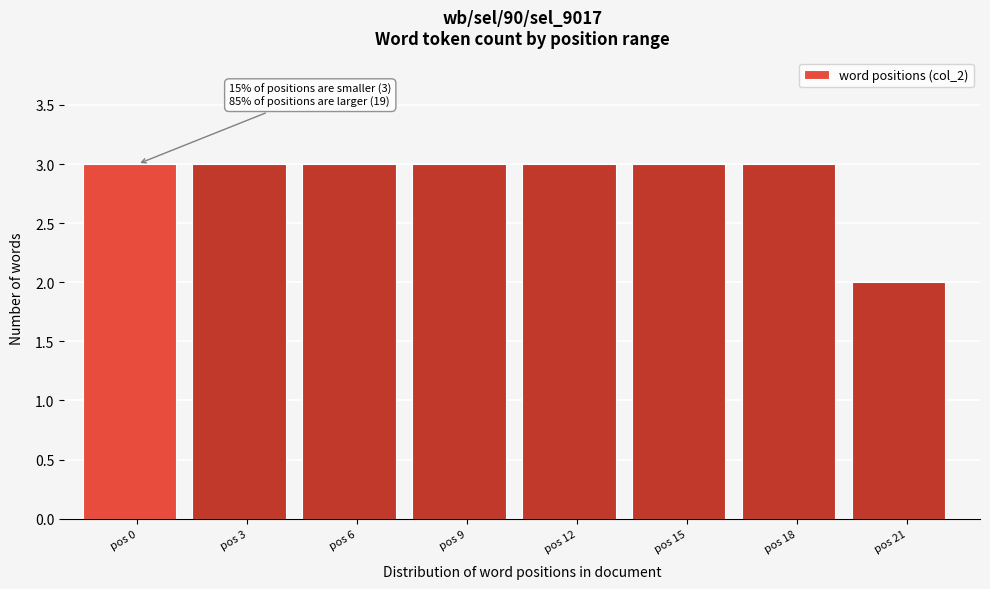

Reading left to right, extract all data points from this chart.

3	3	3	3	3	3	3	2